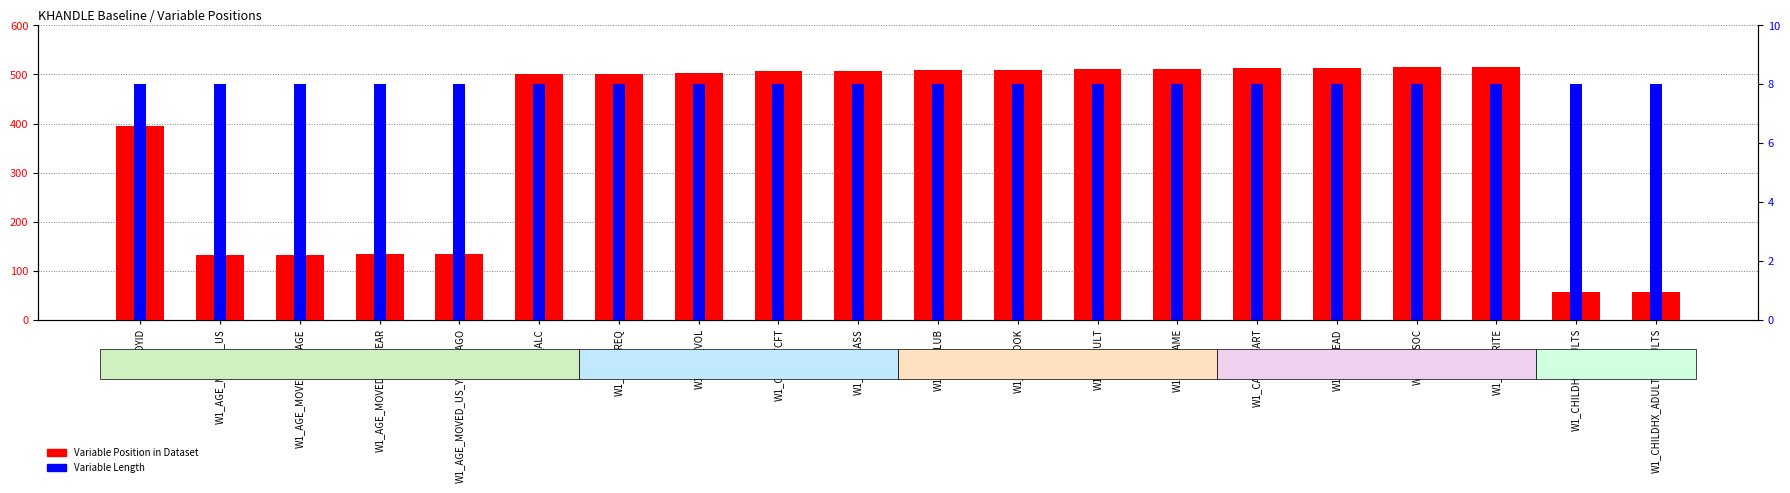

What is the value of the Variable Position in Dataset bar at the 3rd from the left?

133